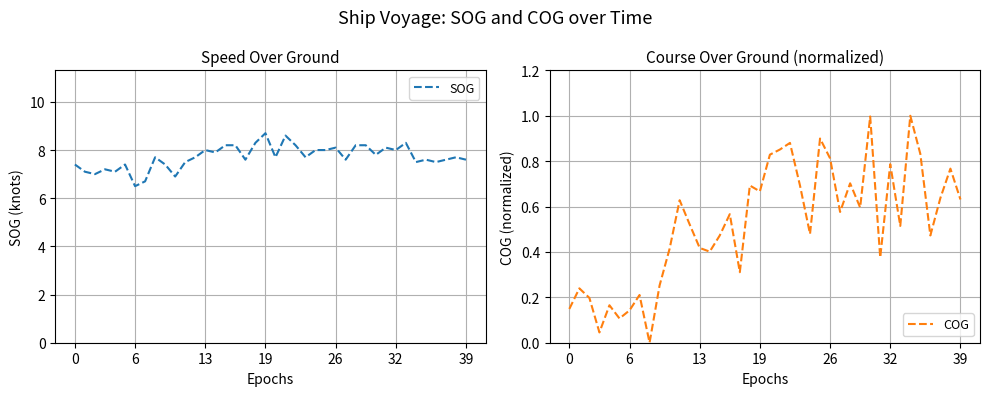

At which label is COG closest to 0?

8